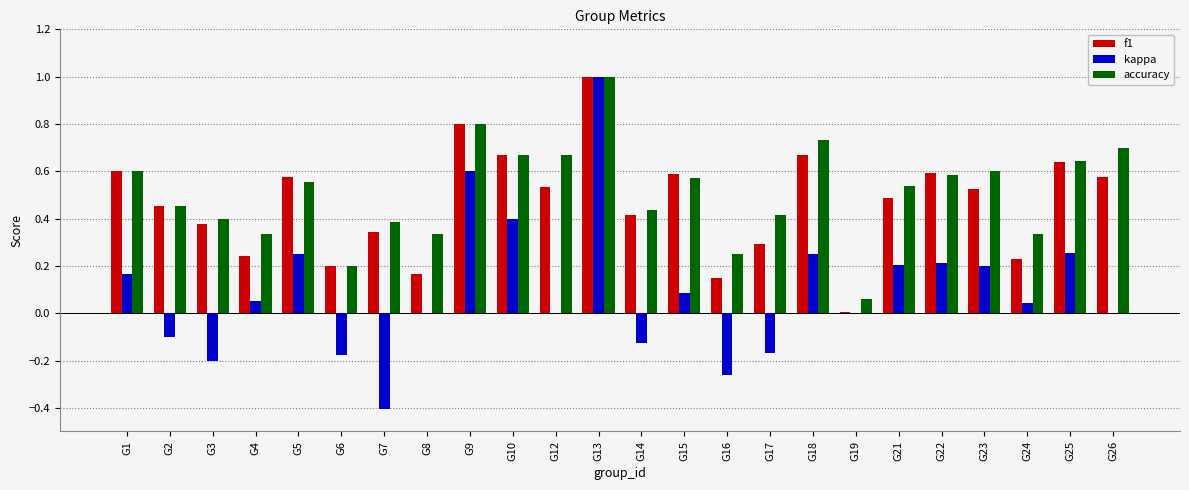

The f1 series shows 1.0 at G15. True or false?

False